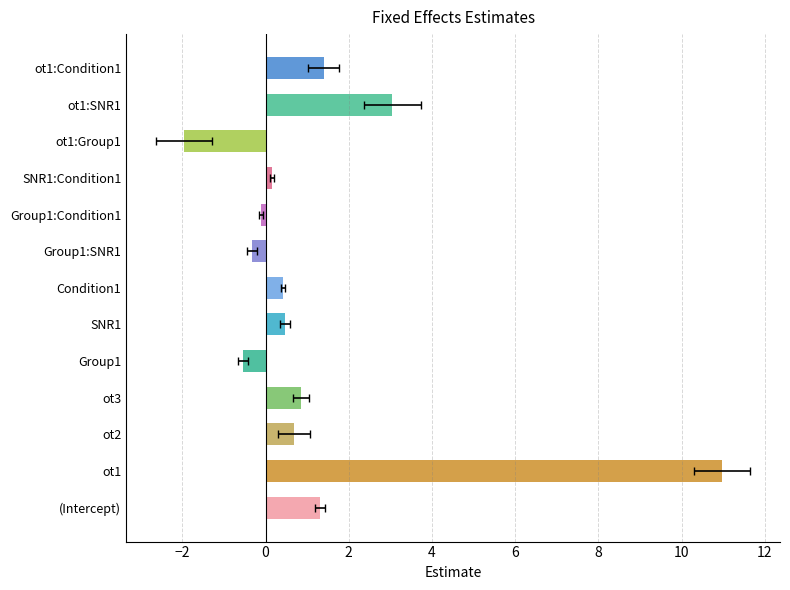

Rank the categories by value from highest to lowest.

ot1, ot1:SNR1, ot1:Condition1, (Intercept), ot3, ot2, SNR1, Condition1, SNR1:Condition1, Group1:Condition1, Group1:SNR1, Group1, ot1:Group1